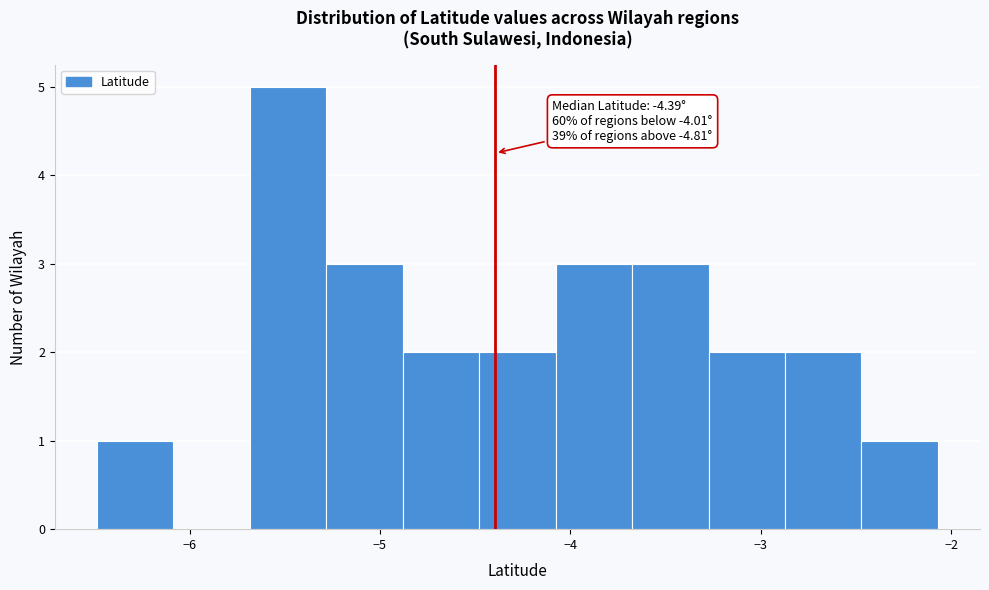

Over which range of the x-axis is the bar tallest?

-5.7 to -5.3